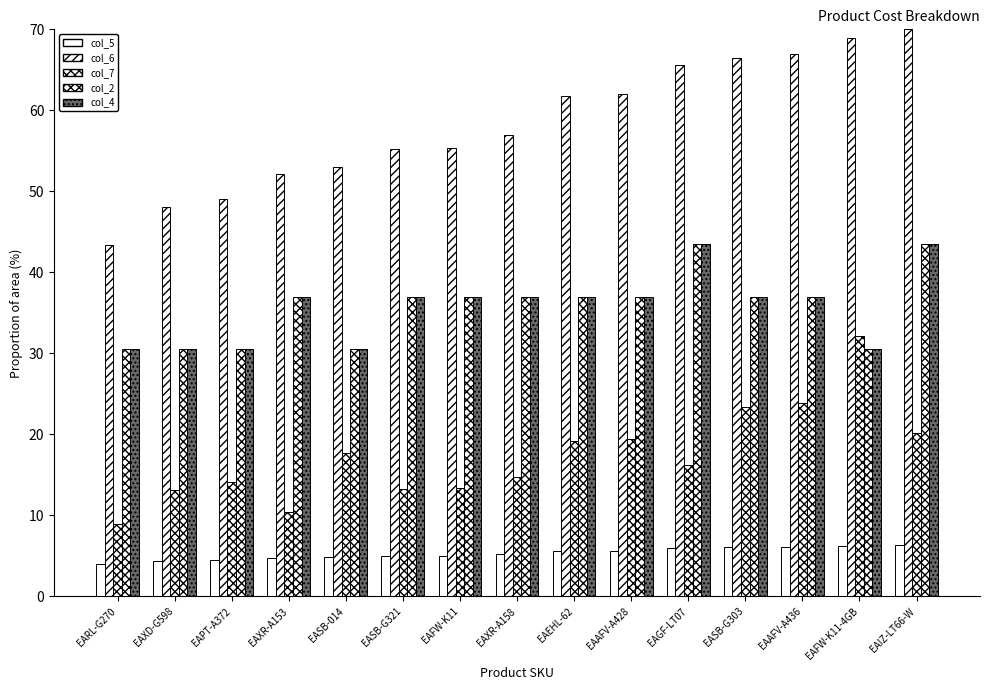

What is the difference between the second highest and second lowest values in the col_7 series?

13.5